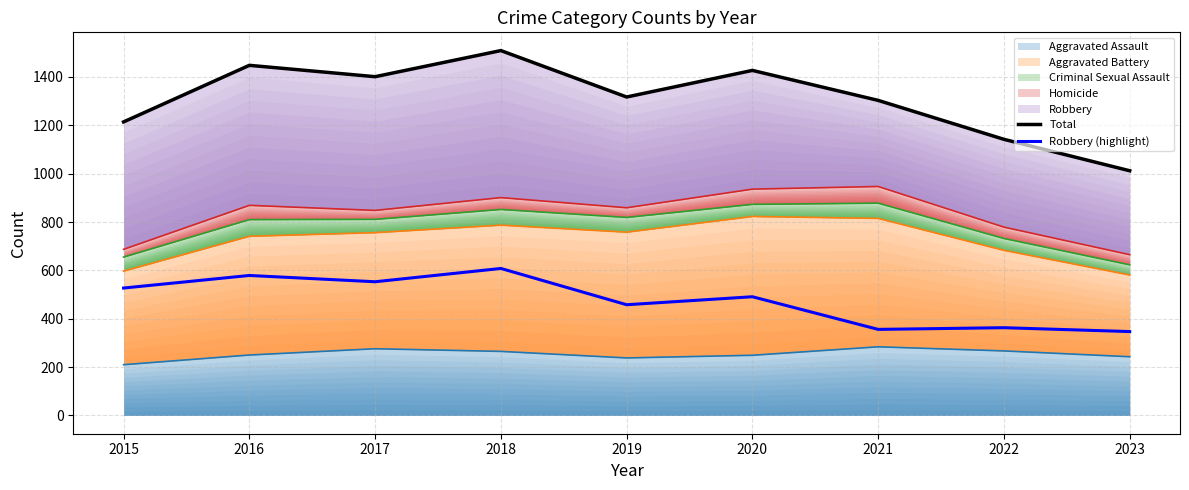

Is it true that Total equals 1512 at 2023?

False